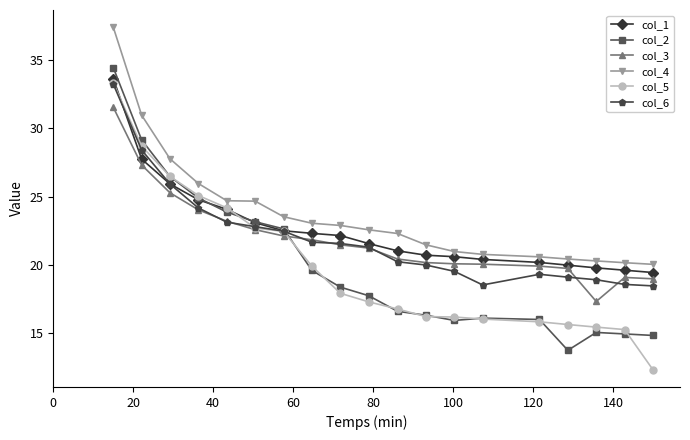

What is the value of the col_5 point at the 4th from the left?

25.1